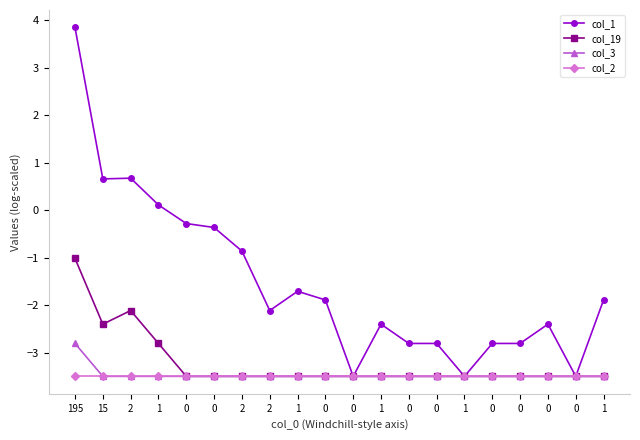

What is the greatest value displayed?

3.8